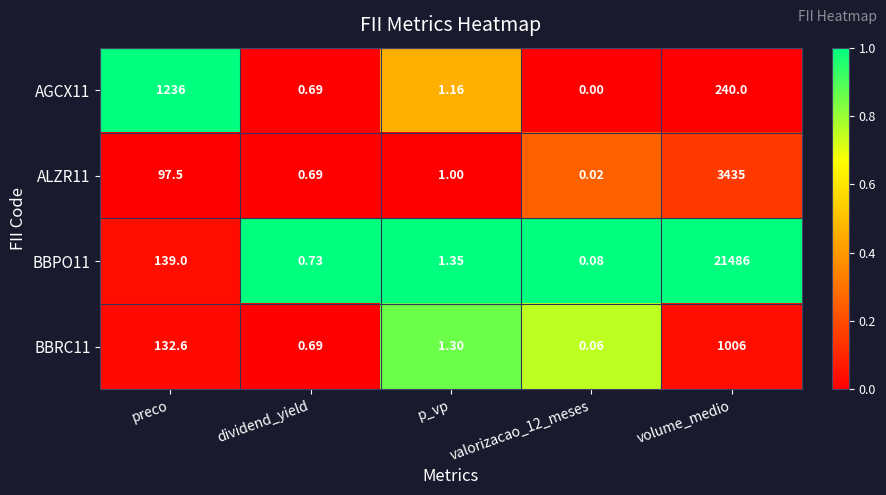

Is the value of ALZR11 at valorizacao_12_meses greater than the value of AGCX11 at volume_medio?

No